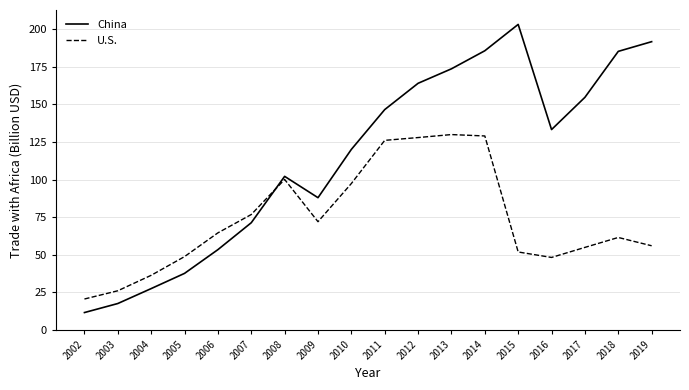

What is the maximum value for U.S.?

129.9